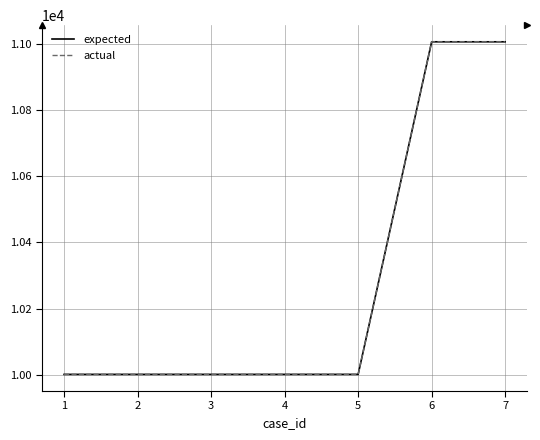

Is this an area chart (filled region under the line)?

No